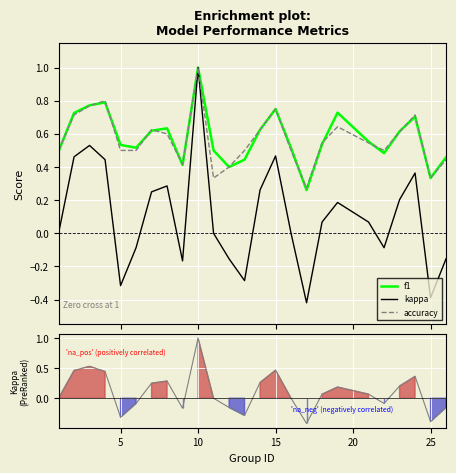

How many lines are shown in the chart?

4